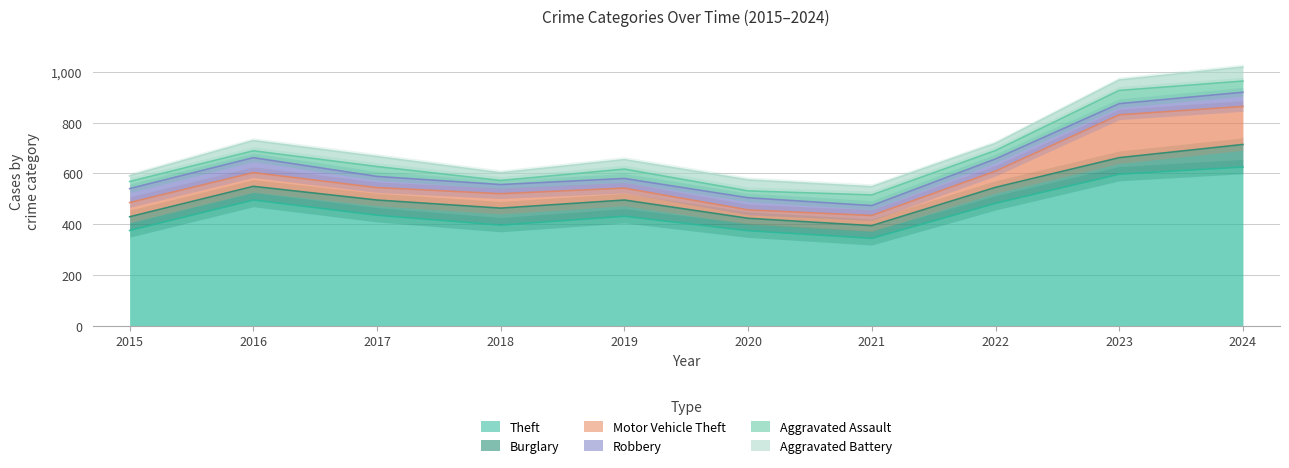

What is the maximum value for Motor Vehicle Theft?

169